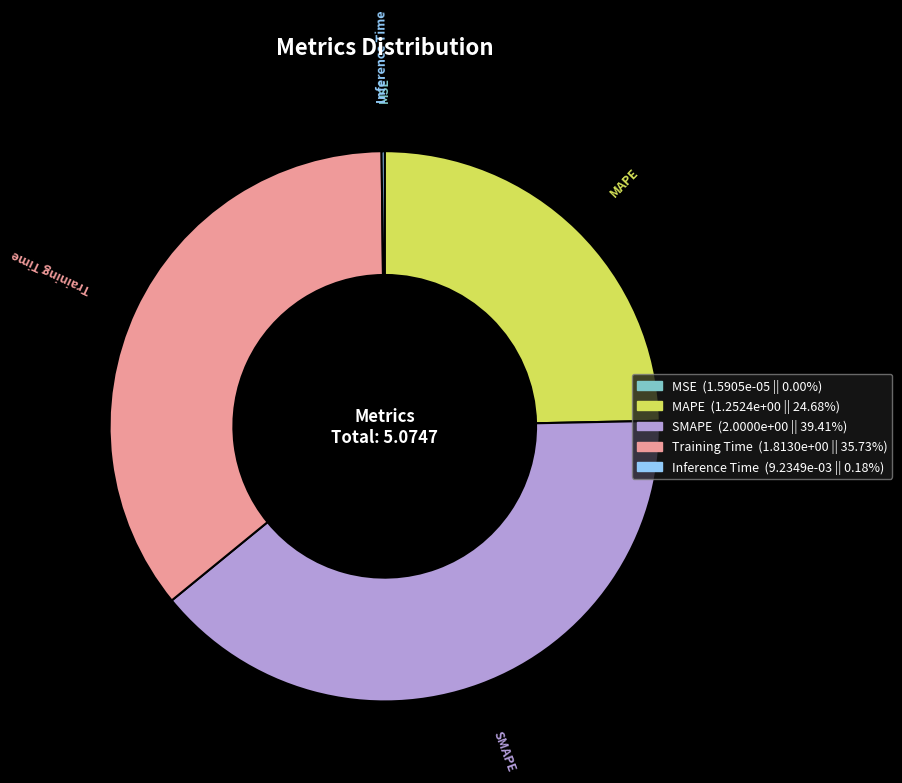

Is it true that SMAPE is 32% of the pie?

False